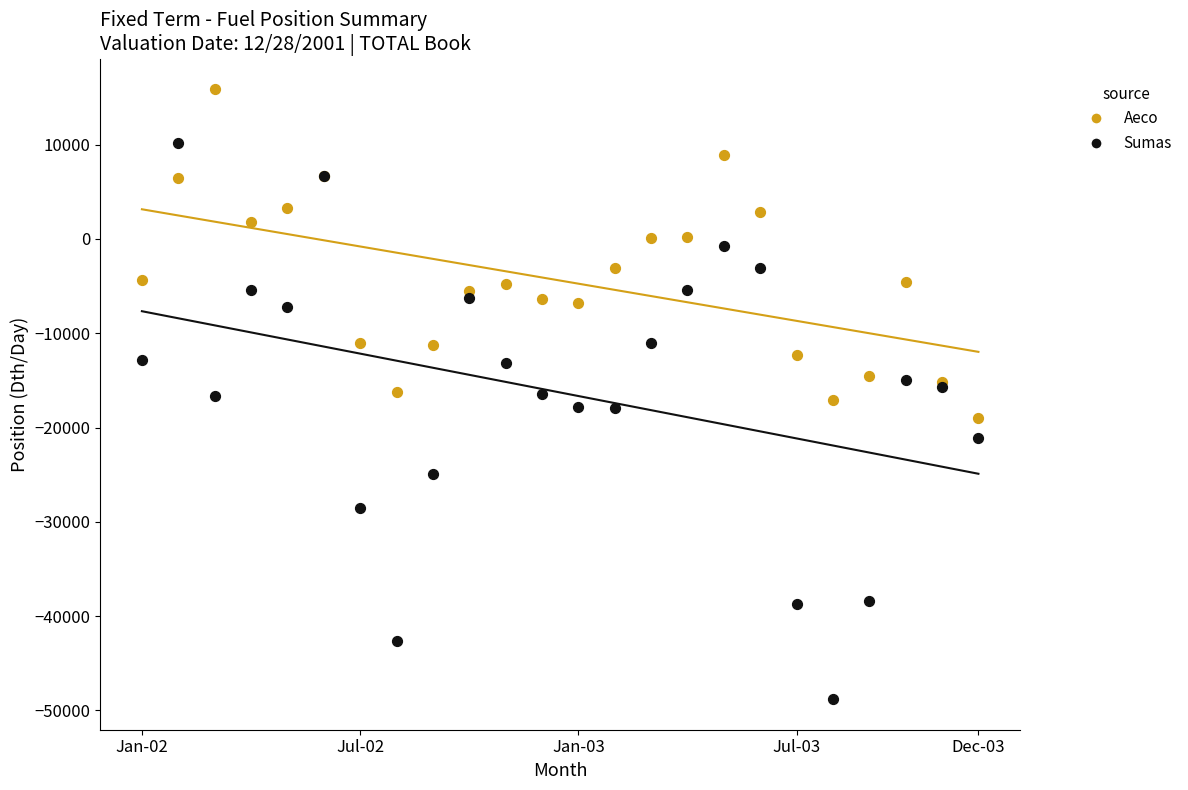

What are all the series names shown in the legend?

Aeco, Sumas